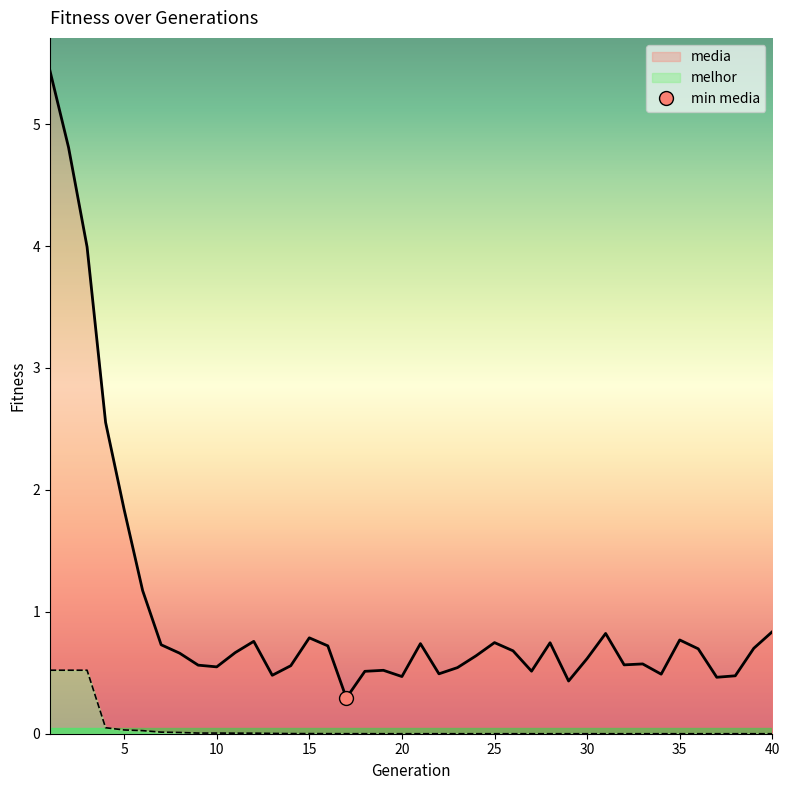

True or false: melhor has a value of 0.0 at 35.

True